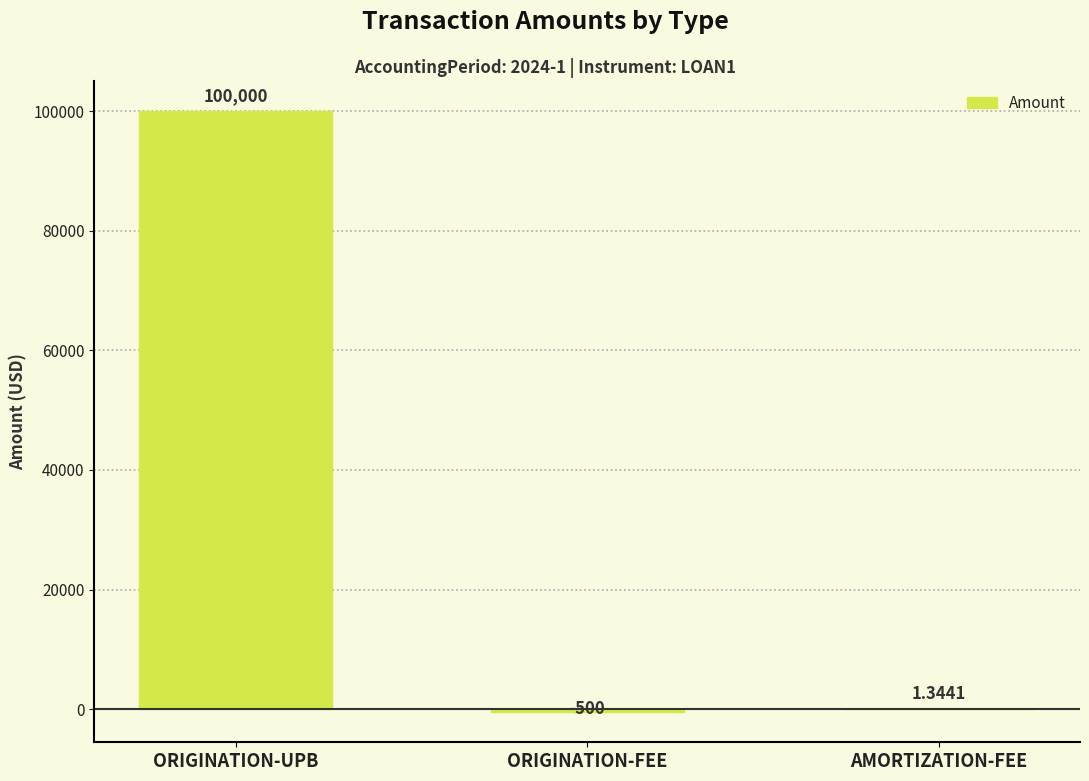

At which label is the value closest to 49750?

AMORTIZATION-FEE